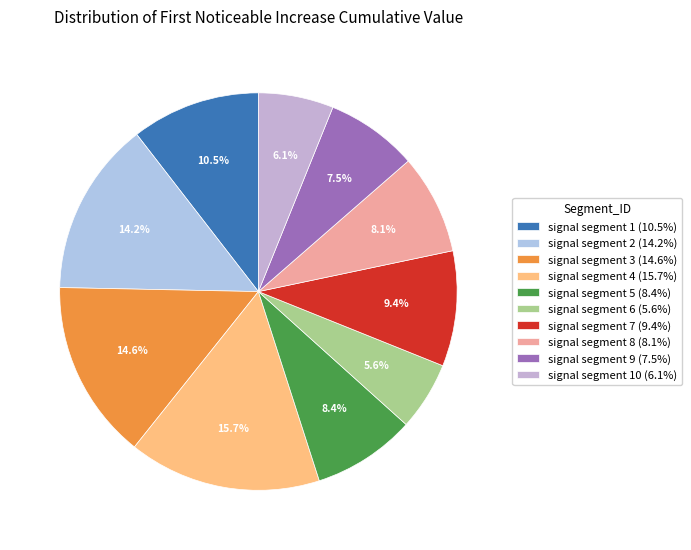

How many segments does this pie chart have?

10